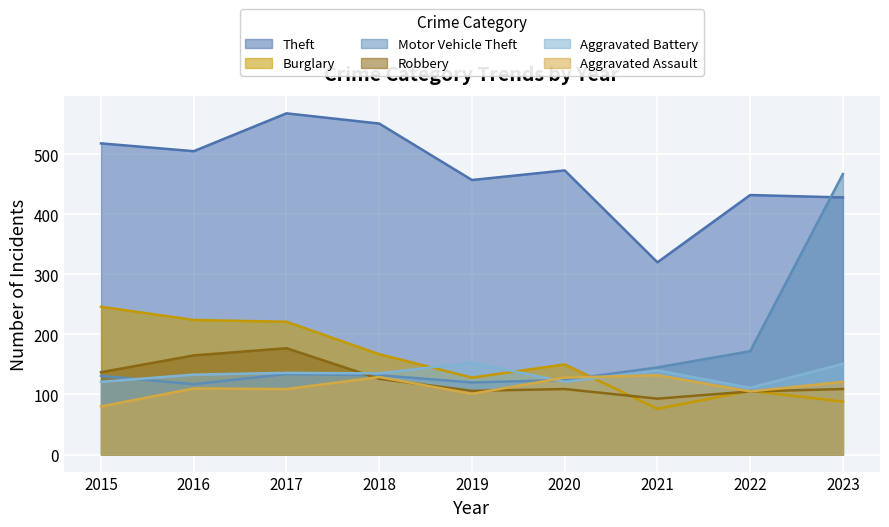

Is the value of Theft at 2017 greater than the value of Aggravated Battery at 2021?

Yes